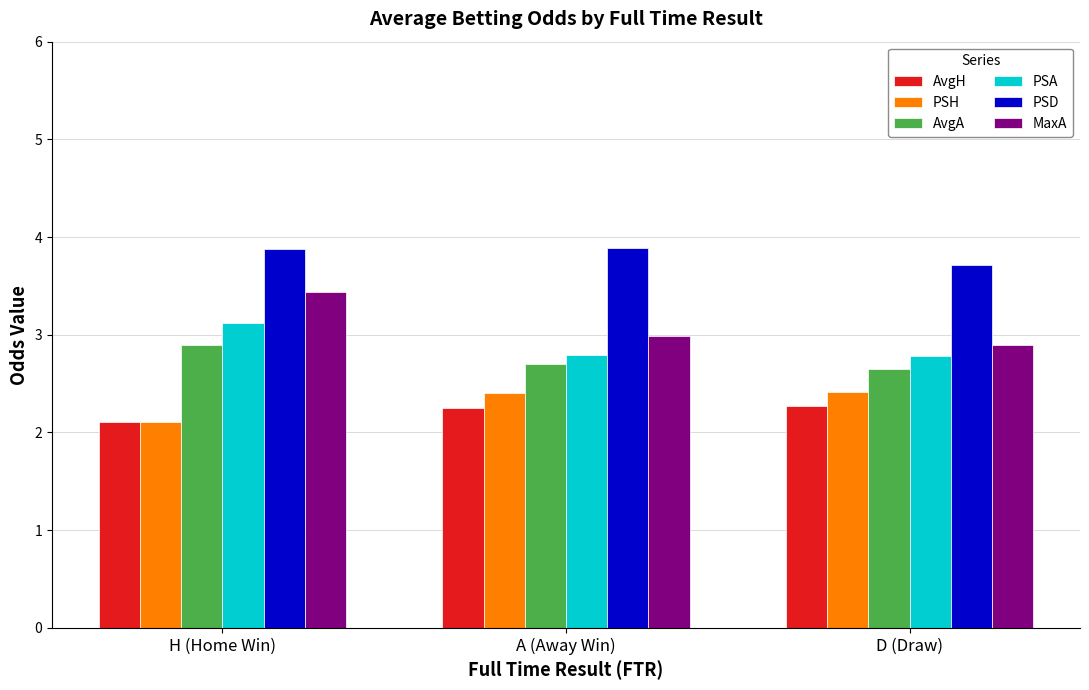

How many bars are there in total?

18